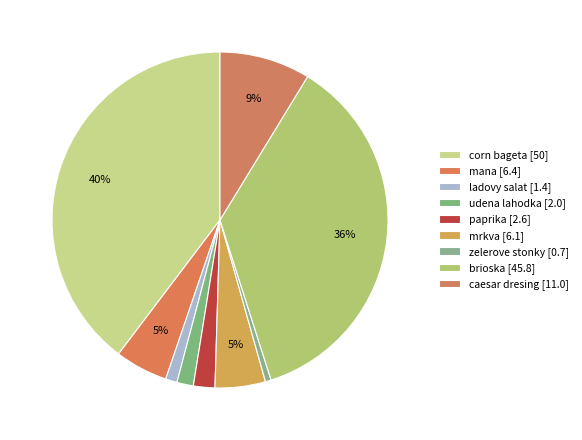

Between paprika and caesar dresing, which is larger?

caesar dresing